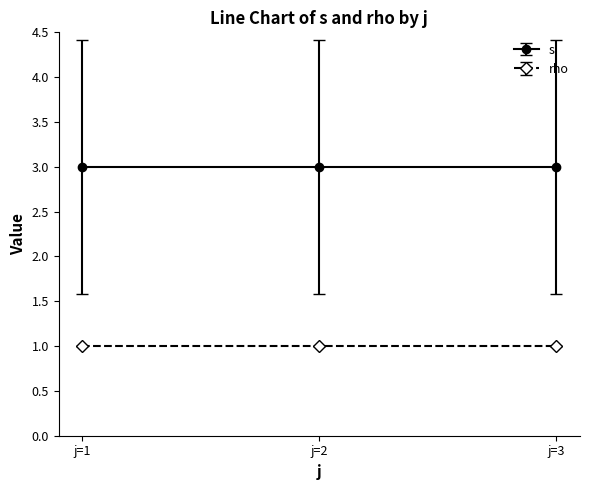

Is it true that rho equals 1 at 13?

True